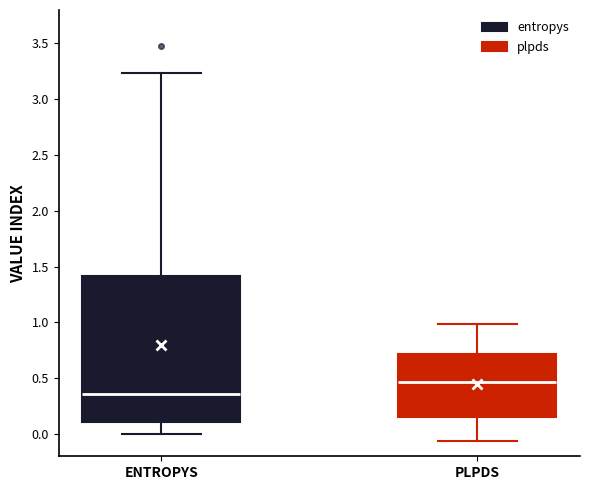

Reading left to right, read every box against the y-axis: the position of its median line, the range the box covers, and the ends of its whiskers. The values are not printed on the chart, so give them approximately, as read against the axis.

ENTROPYS: median 0.35, box 0.10 to 1.40, whiskers 0.00 to 3.25
PLPDS: median 0.45, box 0.15 to 0.70, whiskers -0.05 to 1.00